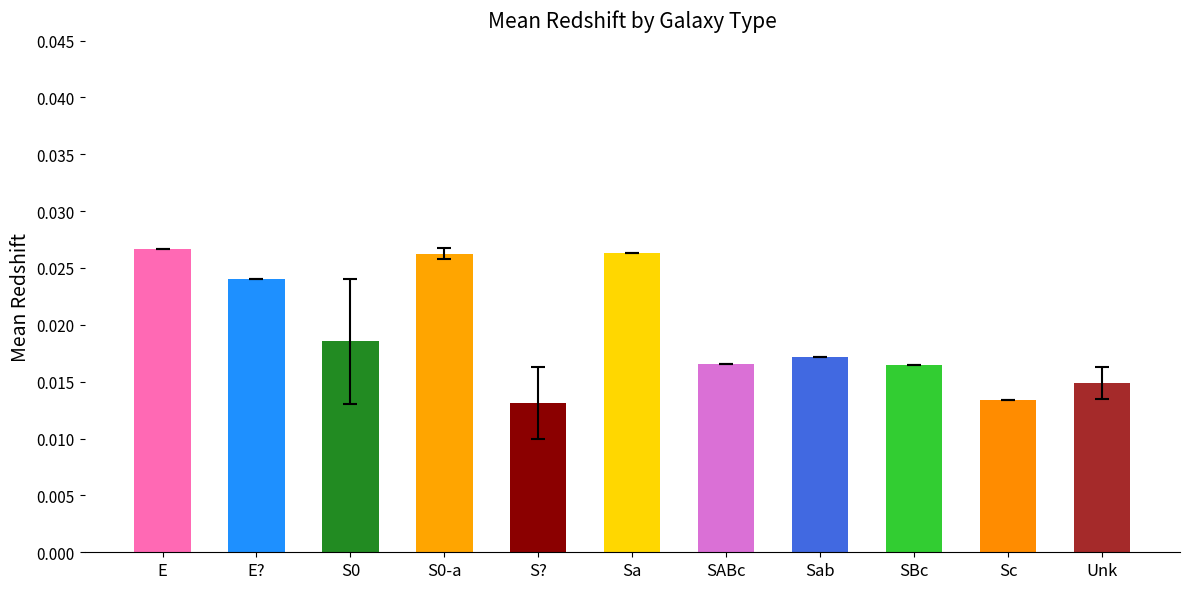

Count the values in the range 0 to 1.

11